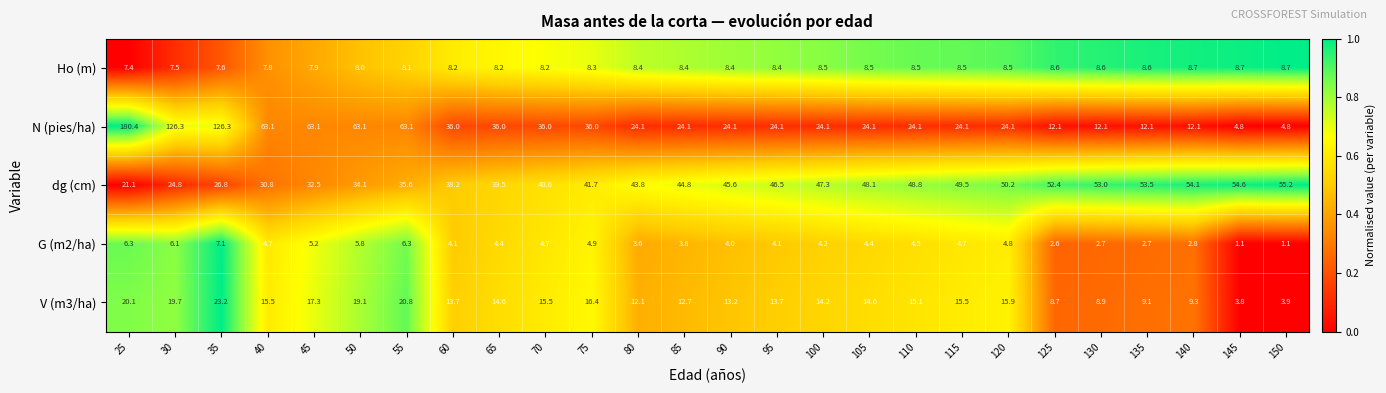

Rank the series at 35 from lowest to highest value.

G (m2/ha), Ho (m), V (m3/ha), dg (cm), N (pies/ha)